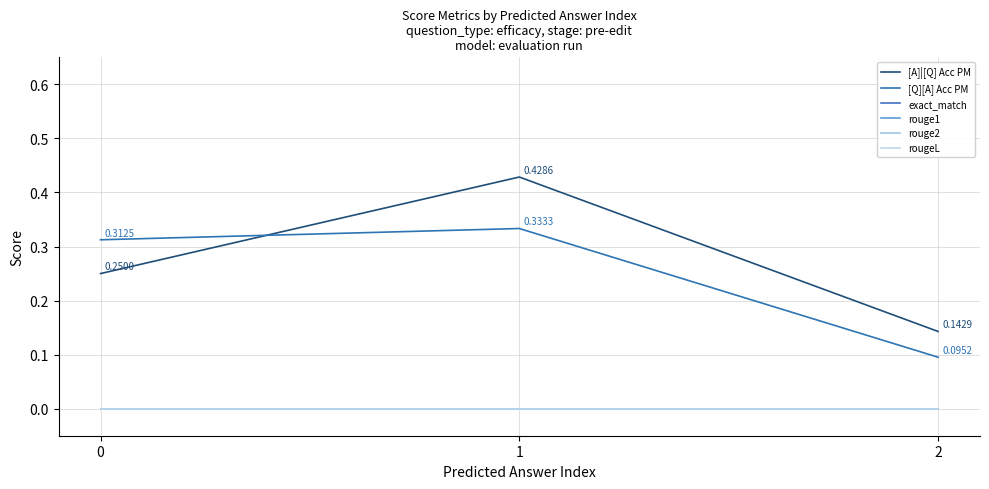

Does the chart have visible grid lines?

Yes